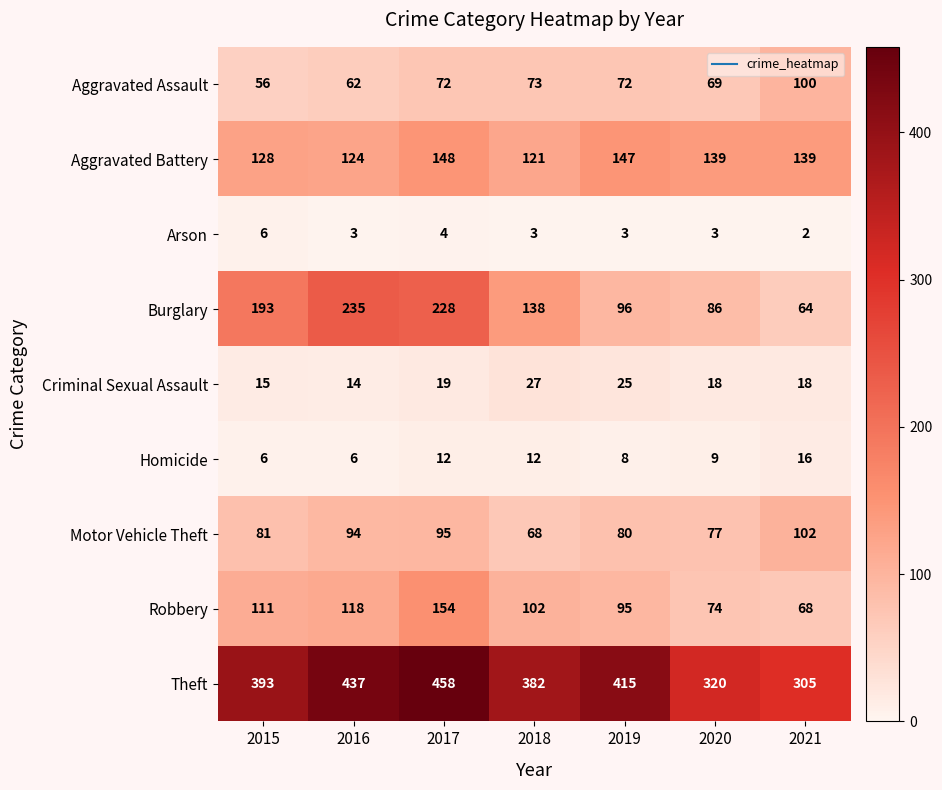

The Burglary series shows 64 at 2021. True or false?

True